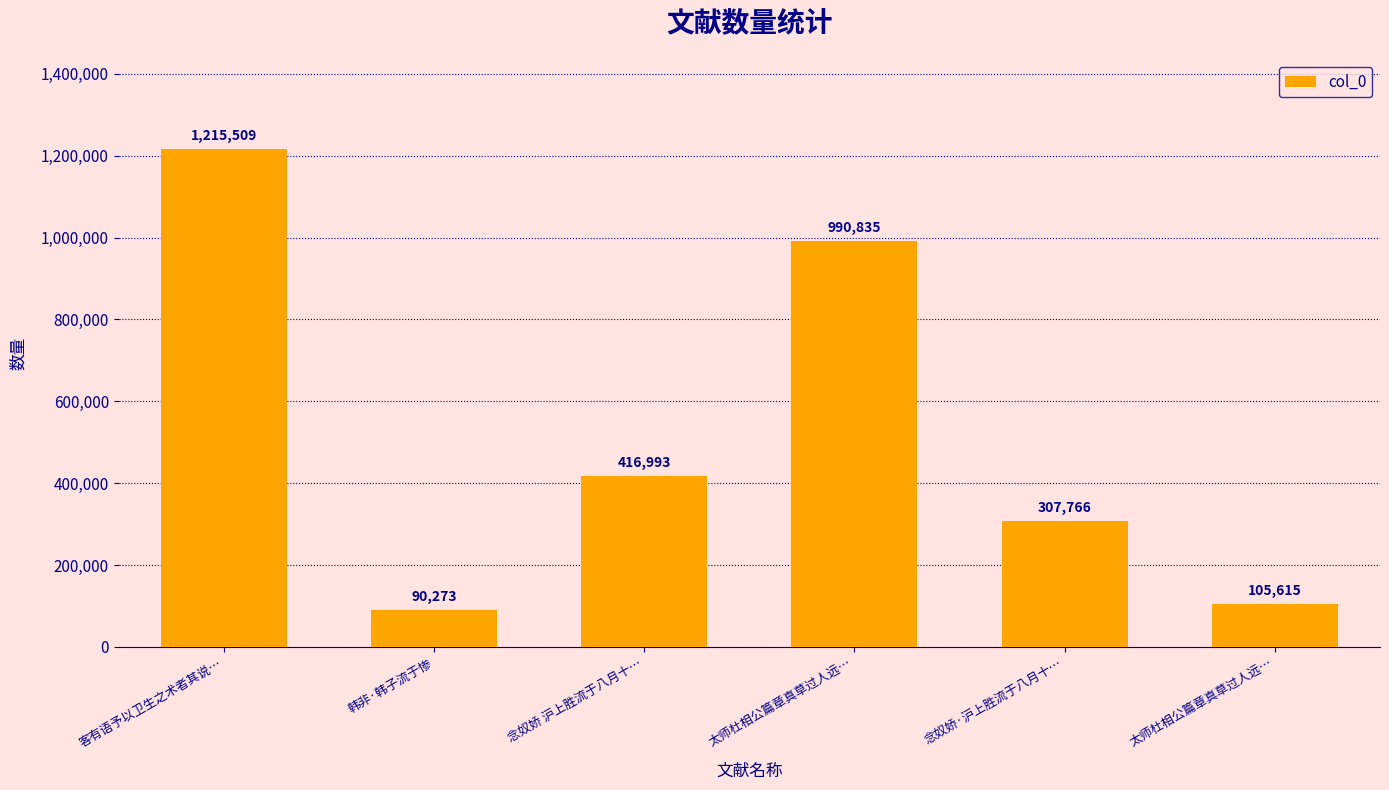

How many bars are there in total?

6